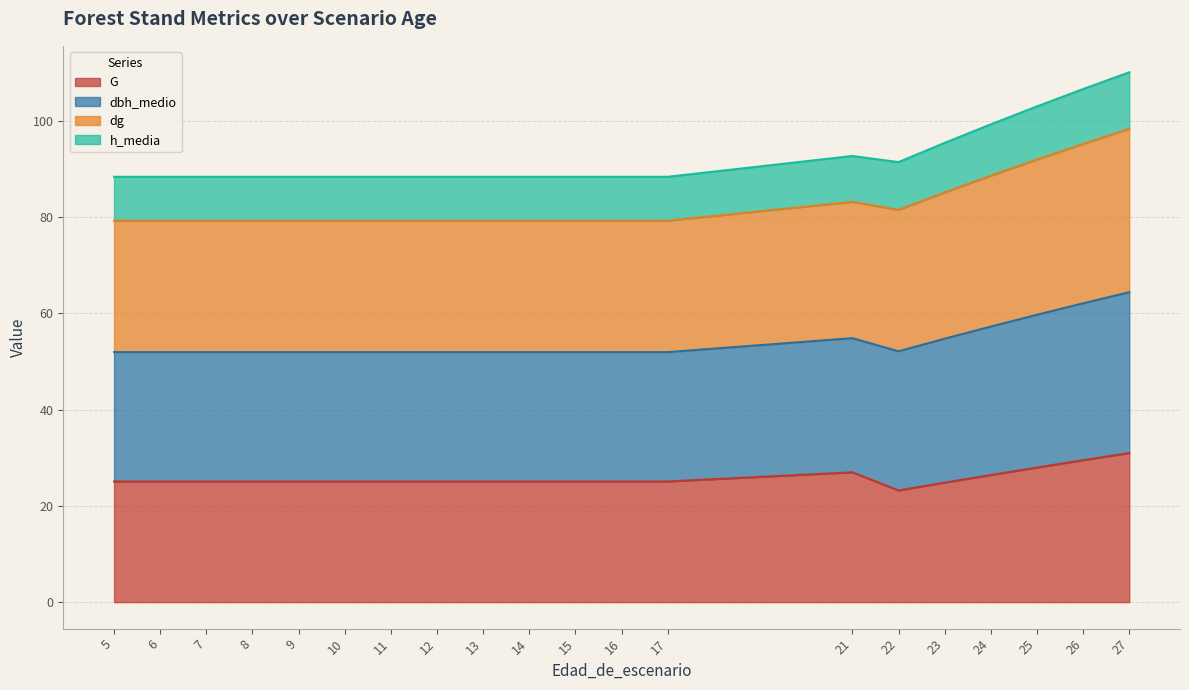

True or false: dg and dbh_medio intersect in this chart.

False